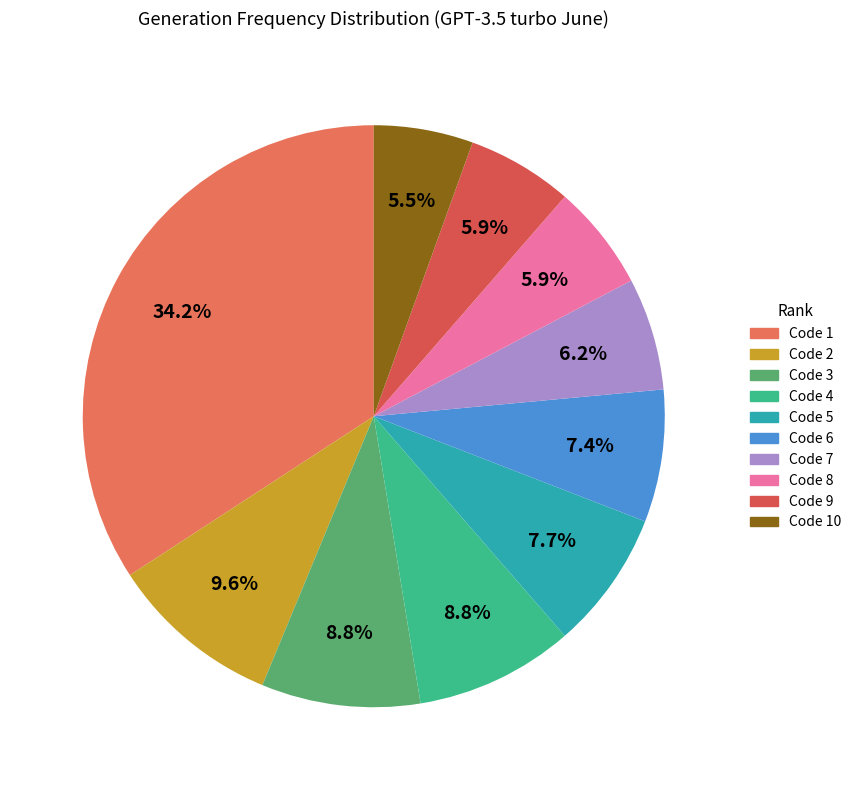

What is the largest slice in the pie chart?

1